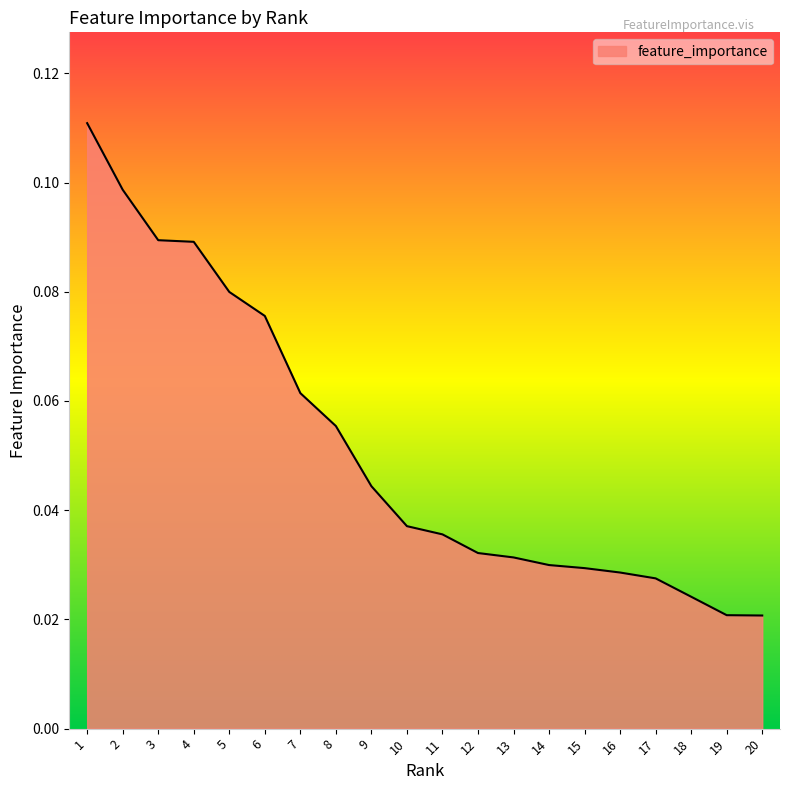

Between 4 and 10, which is larger?

4